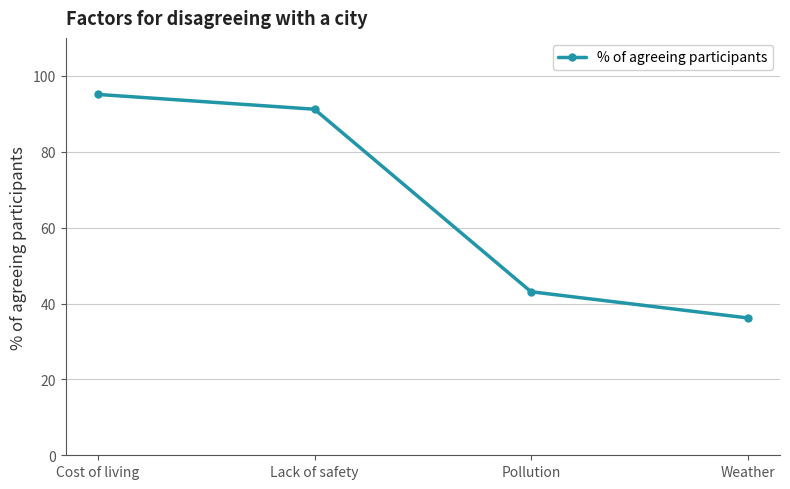

Does the chart have visible grid lines?

Yes